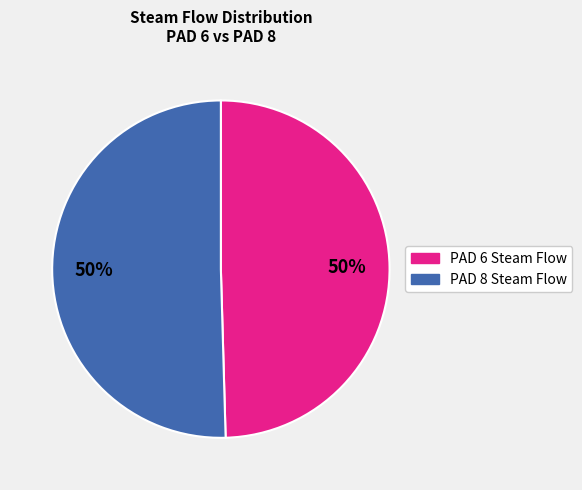

To the nearest percent, what is the combined percentage of PAD 6 Steam Flow and PAD 8 Steam Flow?

100%